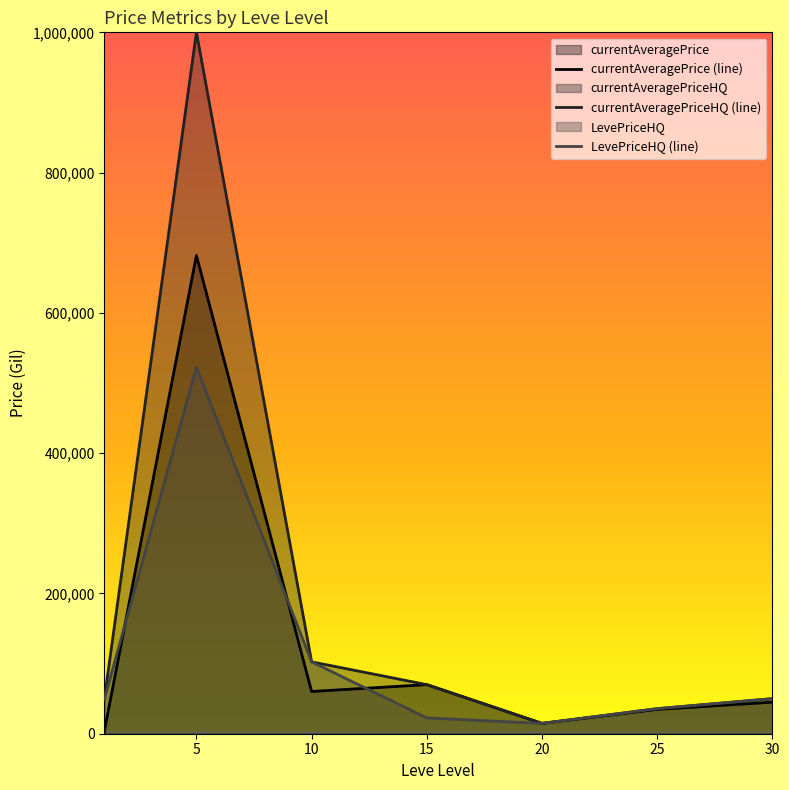

List the series in order of their peak value, lowest first.

LevePriceHQ (line), currentAveragePrice (line), currentAveragePriceHQ (line)